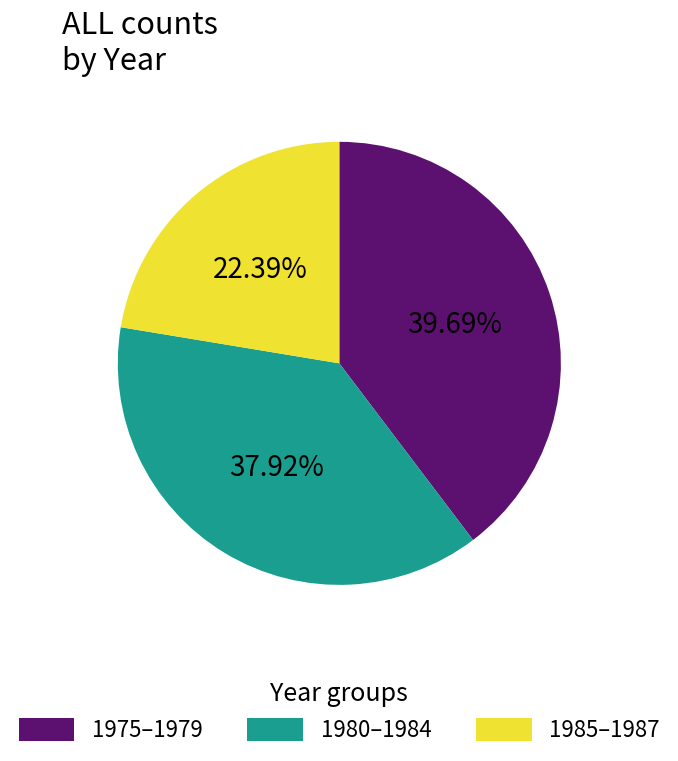

What is the ratio of the value at 1985–1987 to the value at 1975–1979?

0.6